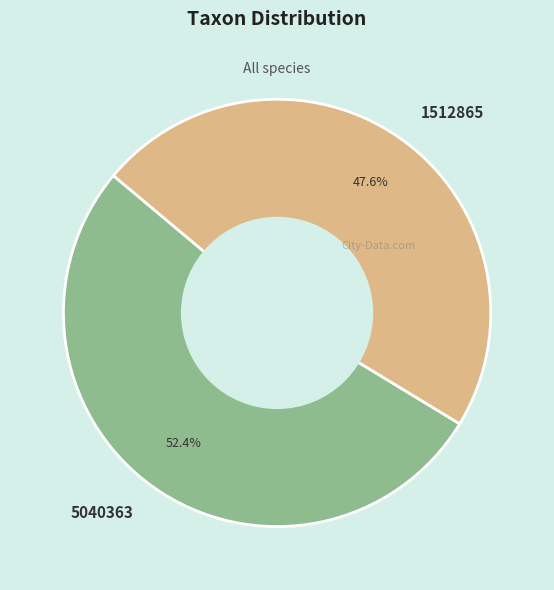

What is the smallest slice in the pie chart?

1512865